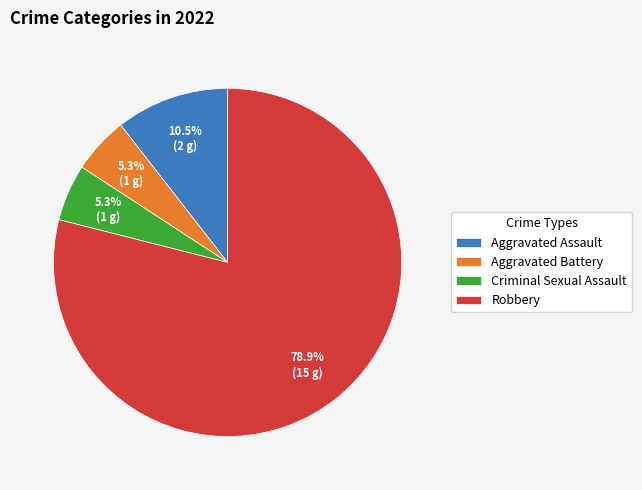

To the nearest percent, what is the difference between the largest and smallest slice percentages?

74%